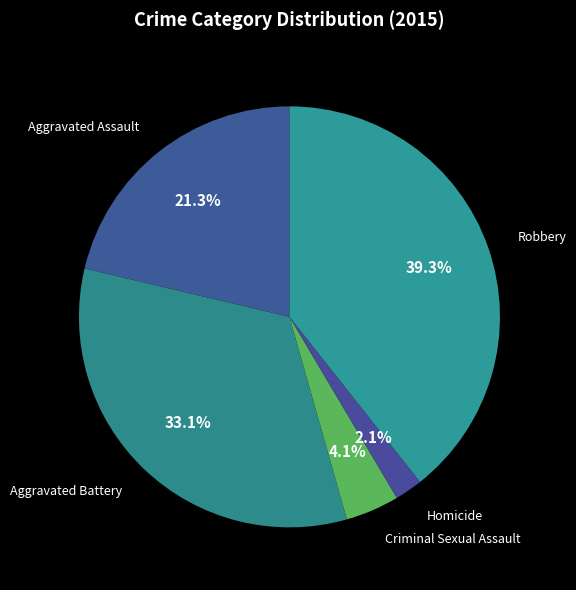

True or false: Criminal Sexual Assault accounts for 4% of the total.

True